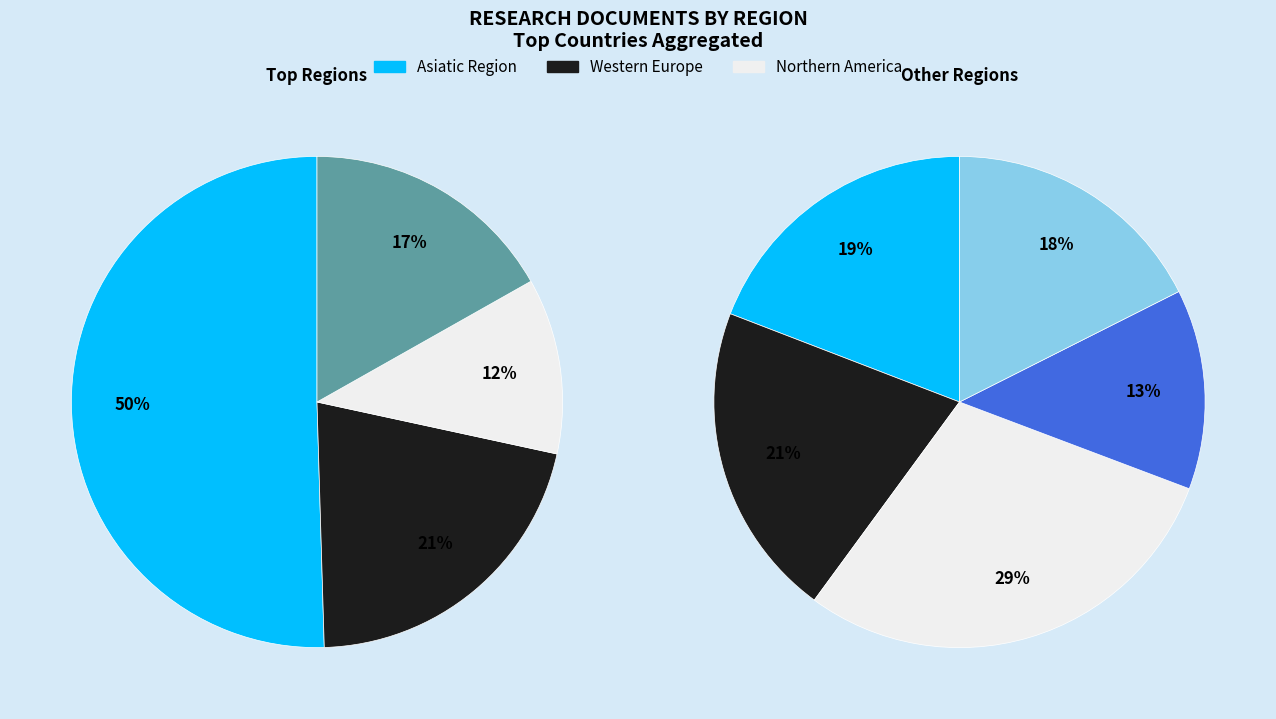

Does Middle East represent more than half of the total?

No